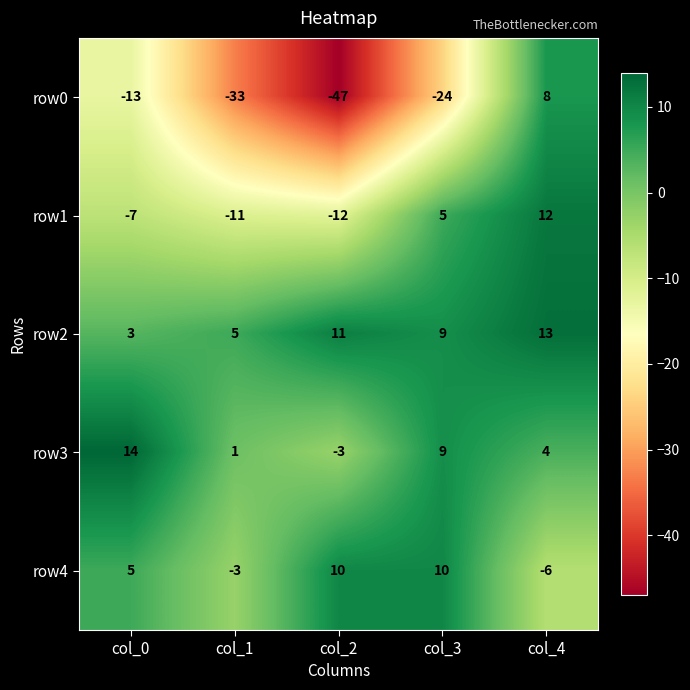

How many row4 values are between -3 and 10?

4